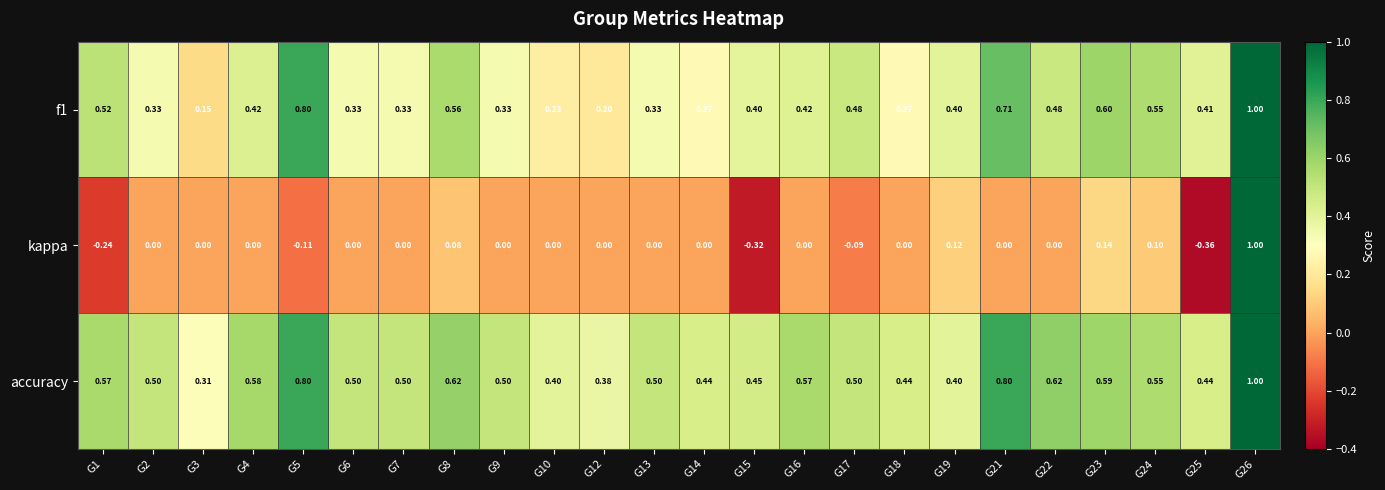

How many data points does each series have?

24